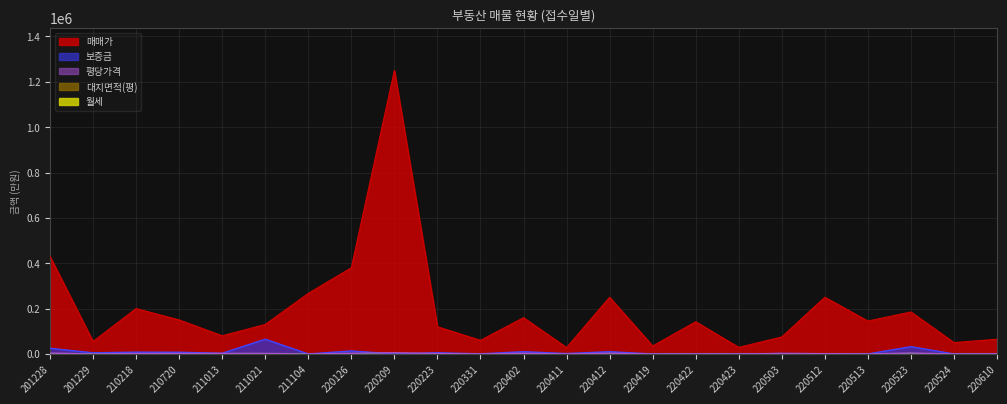

How many categories are shown in the chart?

23